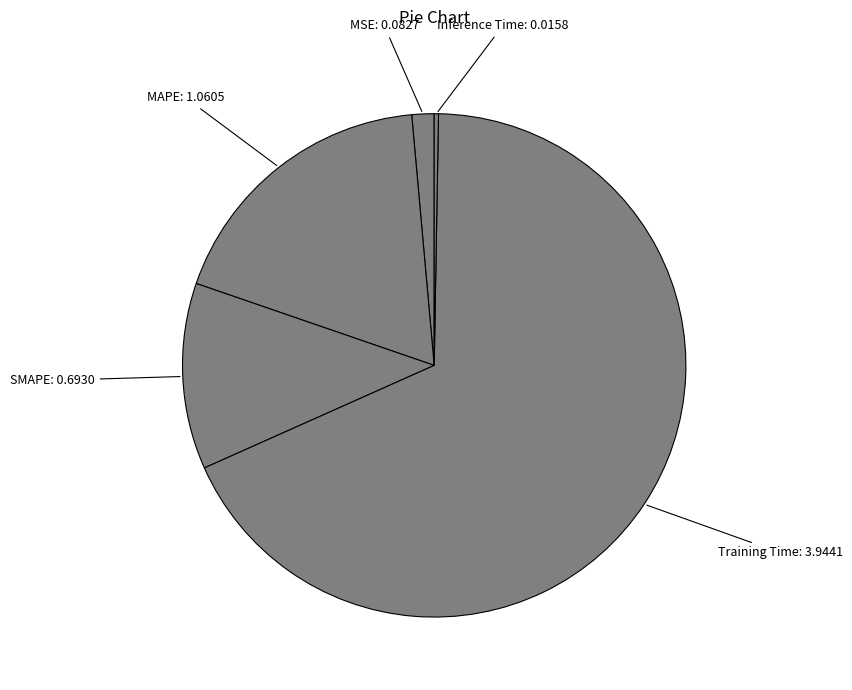

Is the sum of MSE and SMAPE greater than half?

No